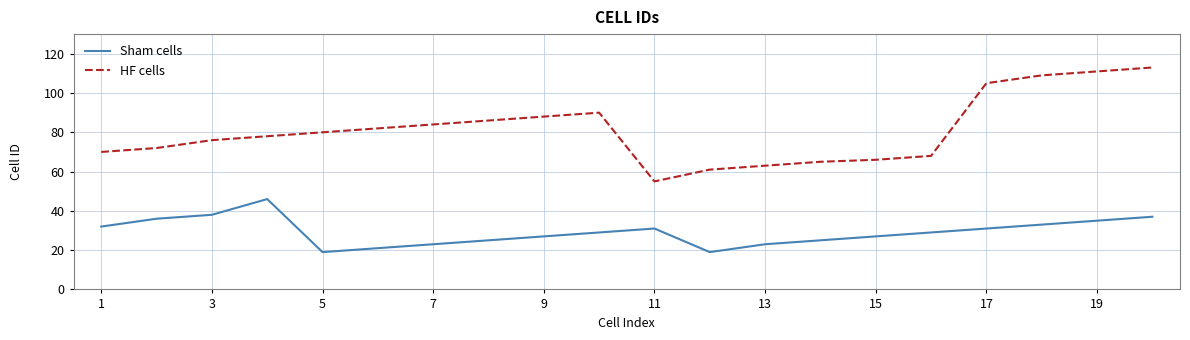

What is the difference between the maximum and minimum values in the HF cells series?

58